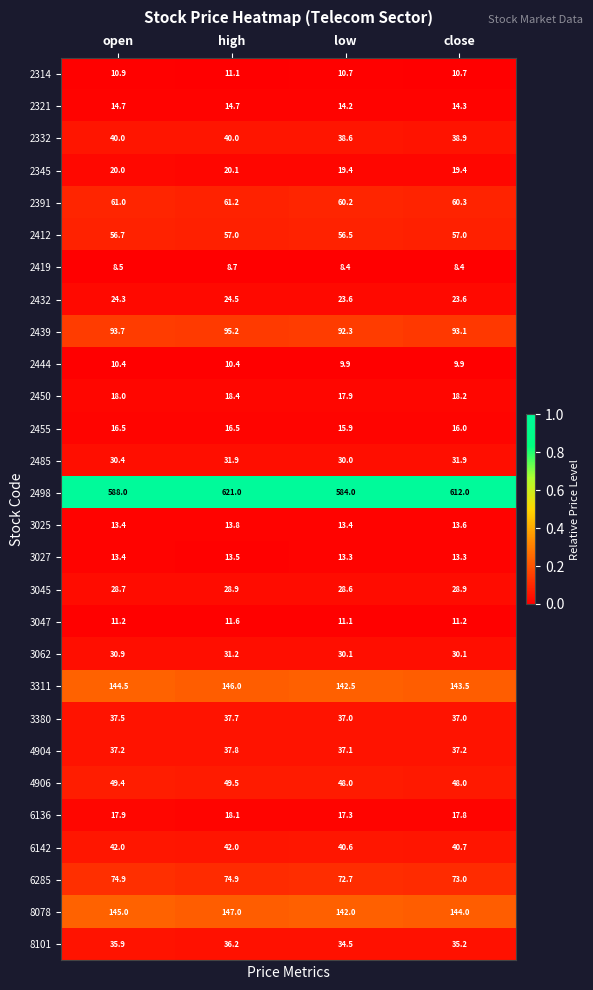

Which series changed the most between open and high?

2498